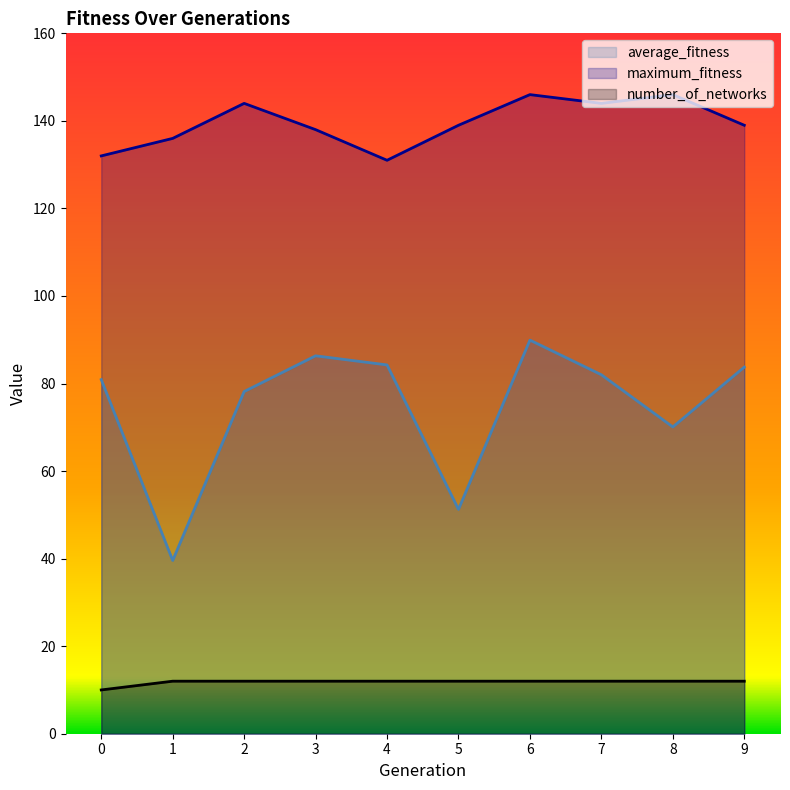

At 4, list the series in order from largest to smallest.

maximum_fitness, average_fitness, number_of_networks